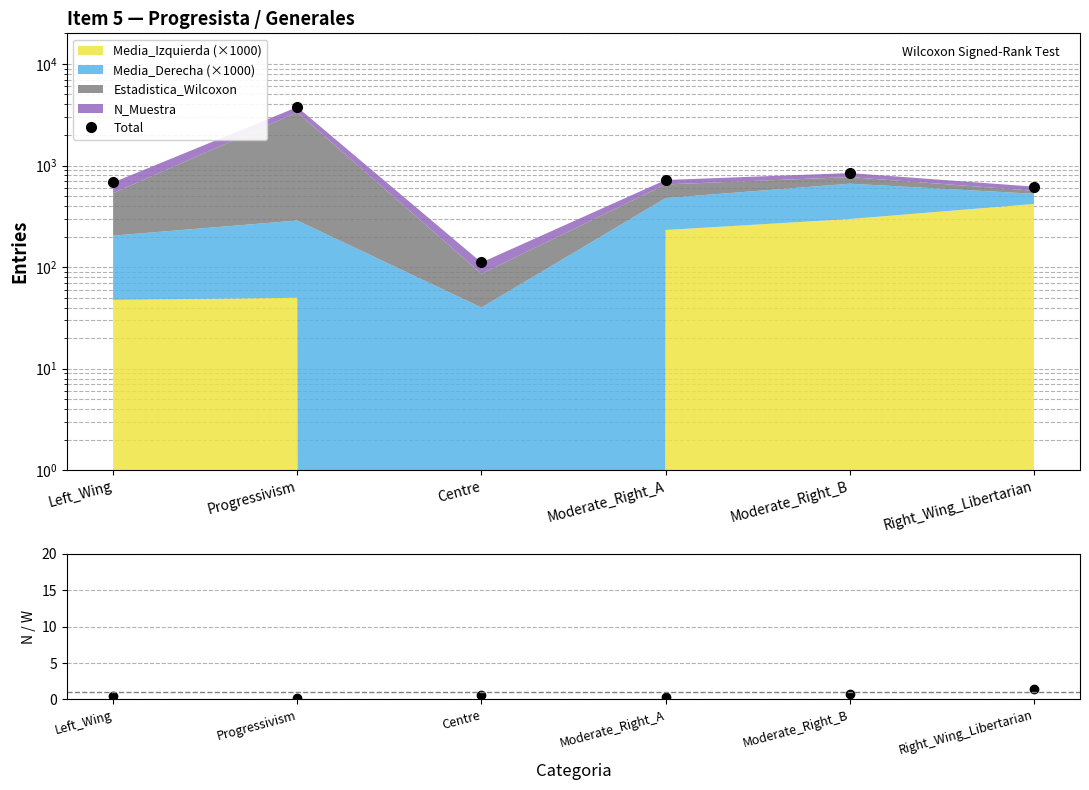

Where is Total nearest to the value 1934?

Moderate_Right_B